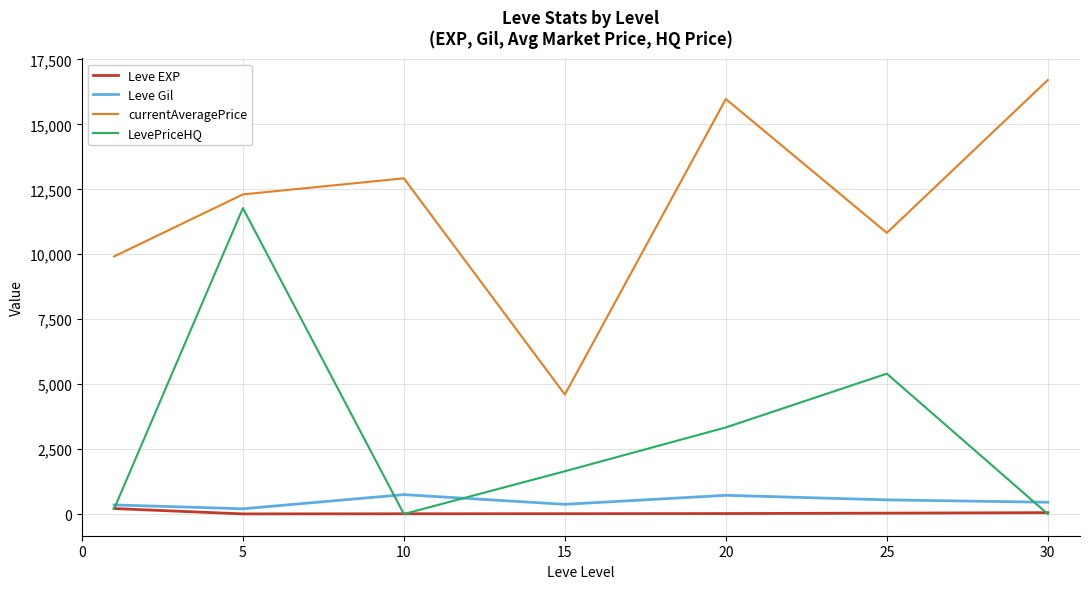

In Leve Gil, how many points are higher than both neighbors (excluding endpoints)?

2